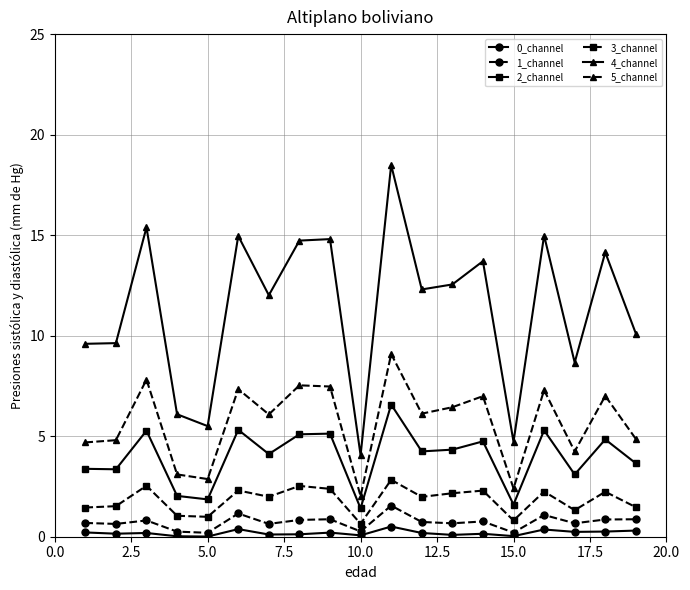

True or false: 4_channel and 2_channel cross at least once.

False